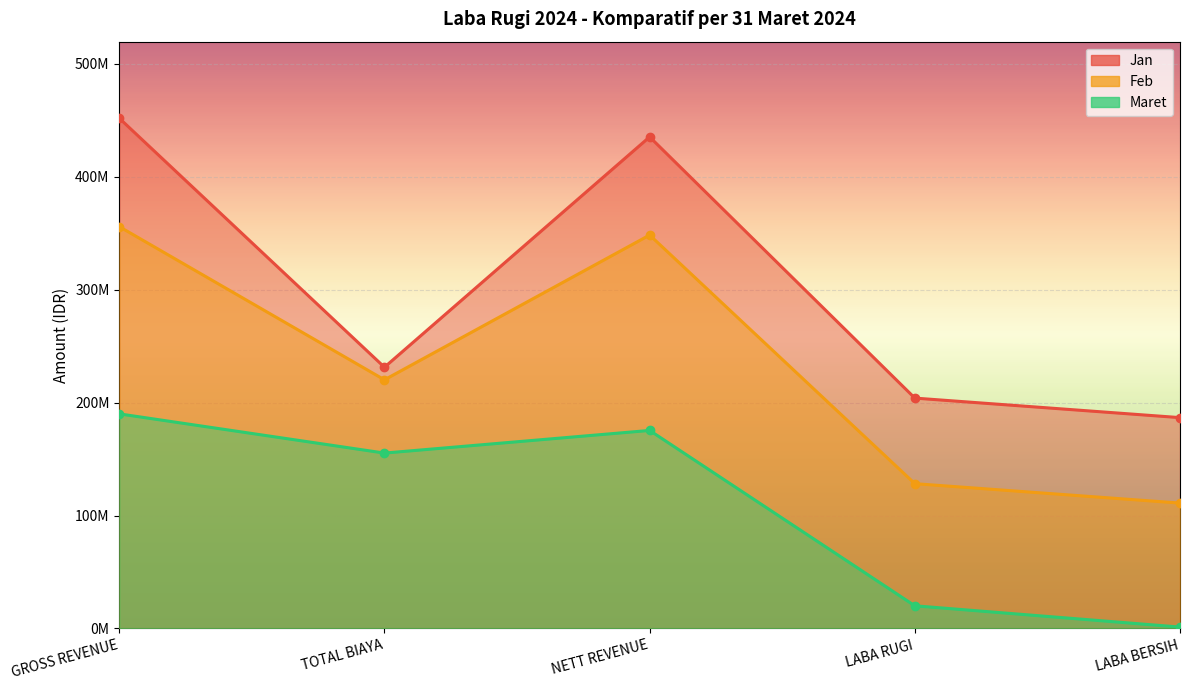

Is it true that Feb equals 105832237 at NETT REVENUE?

False